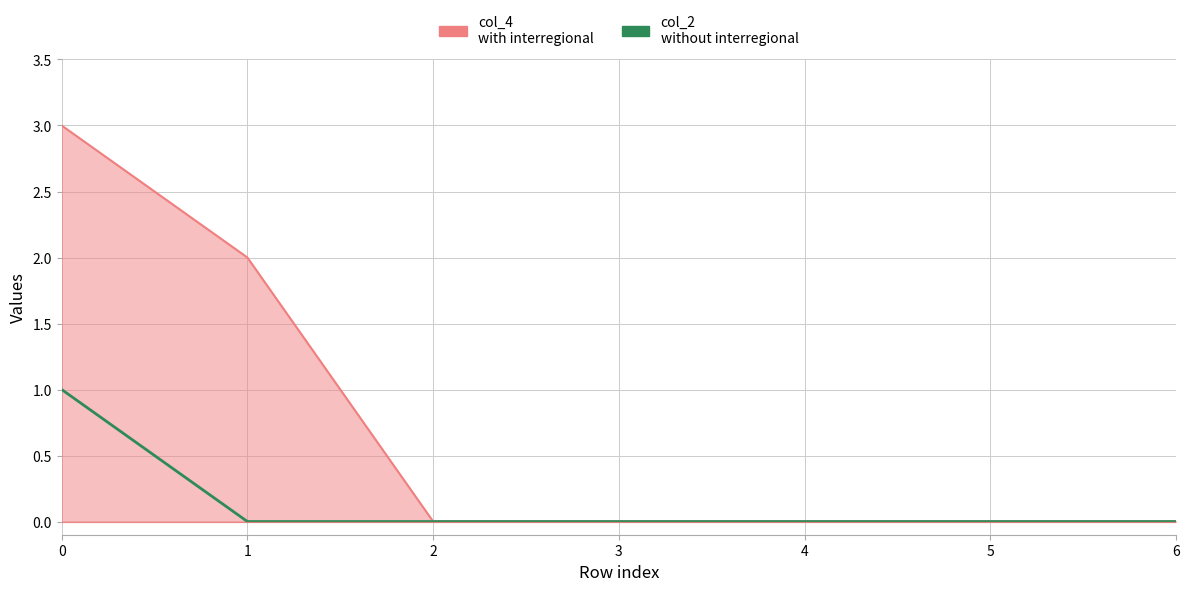

True or false: col_5 and col_6 cross at least once.

False